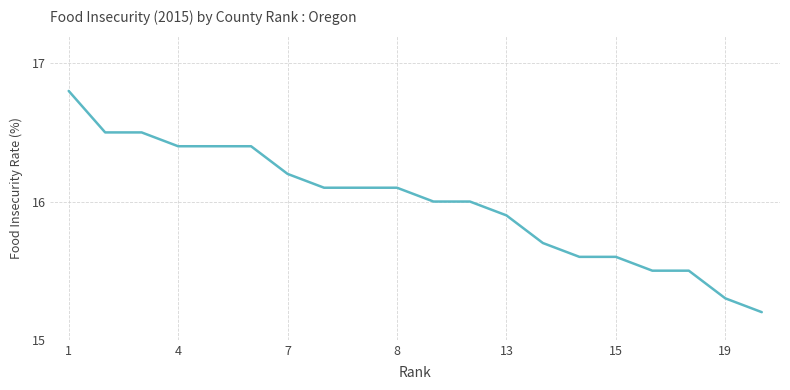

What is the difference between the maximum and minimum values?

1.6